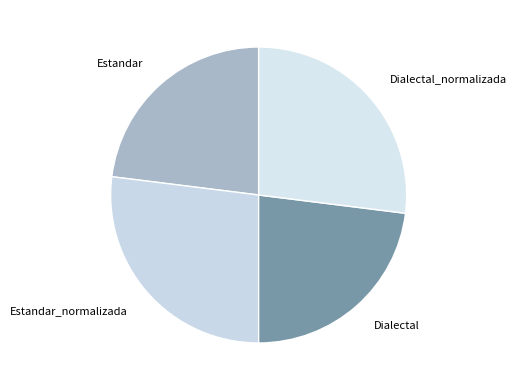

Is it true that Estandar is 12% of the pie?

False